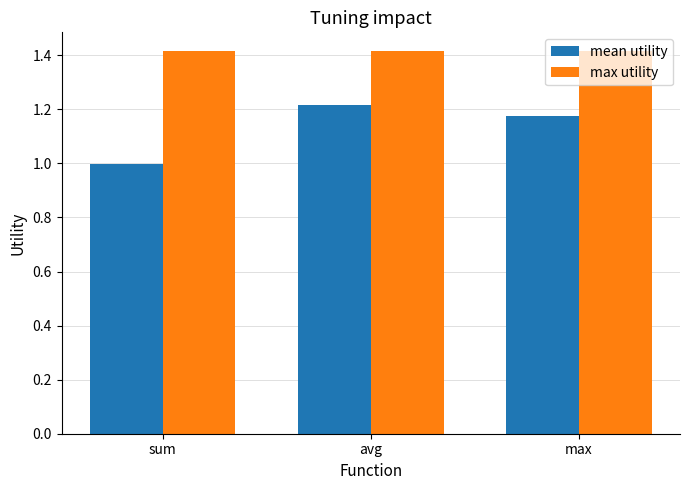

What is the sum of the max utility values at max and sum?

2.8